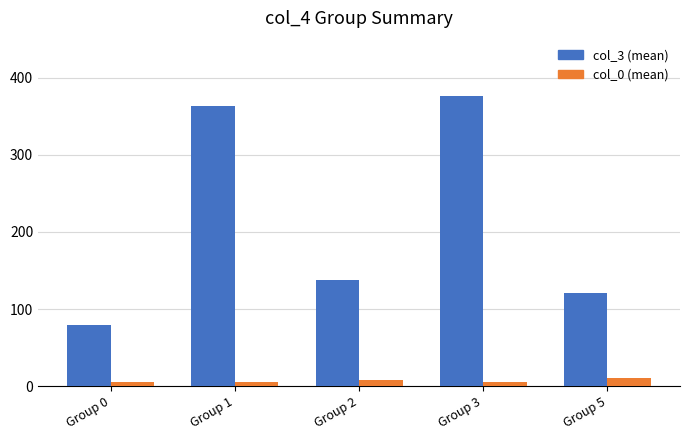

Which series has the widest spread of values?

col_3 (mean)